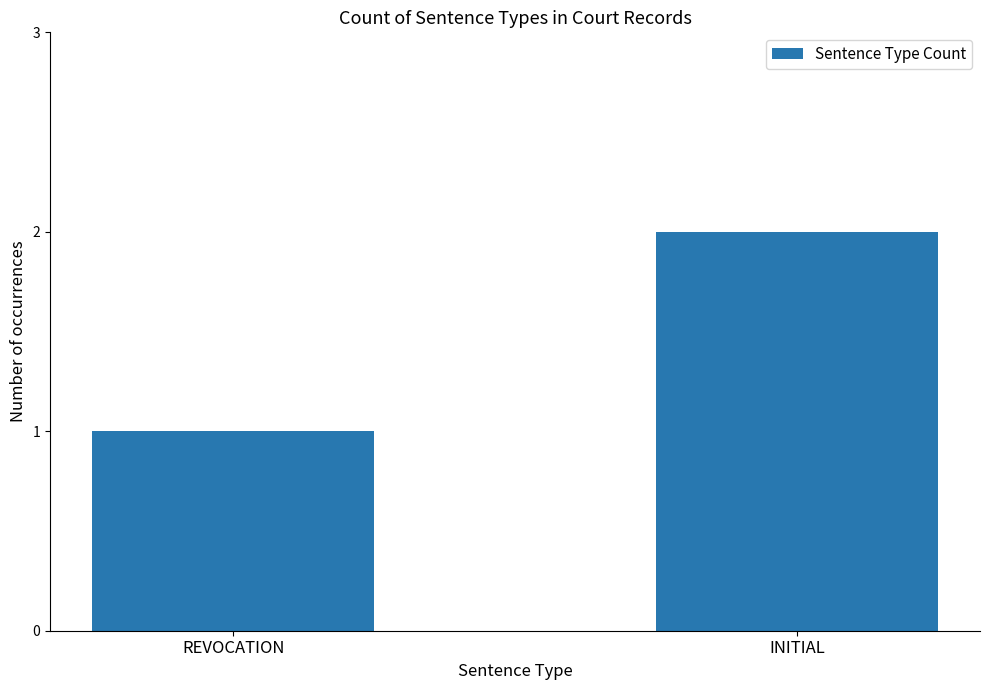

What is the average value?

2